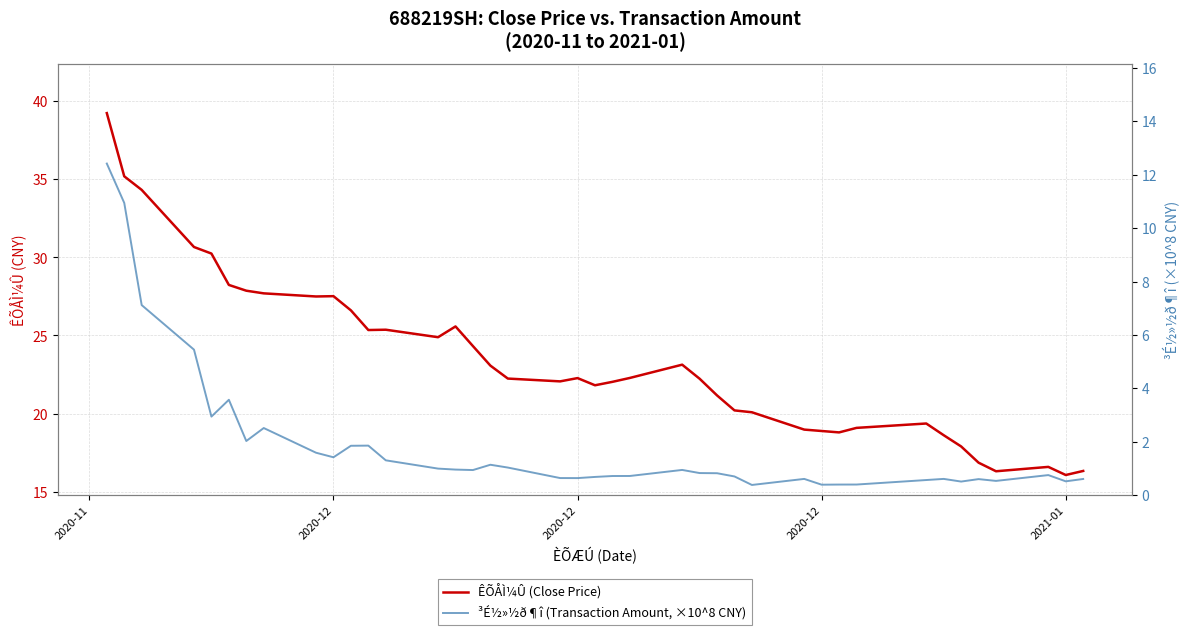

In ÊÕÅÌ¼Û (Close Price), how many points are lower than both neighbors (excluding endpoints)?

8